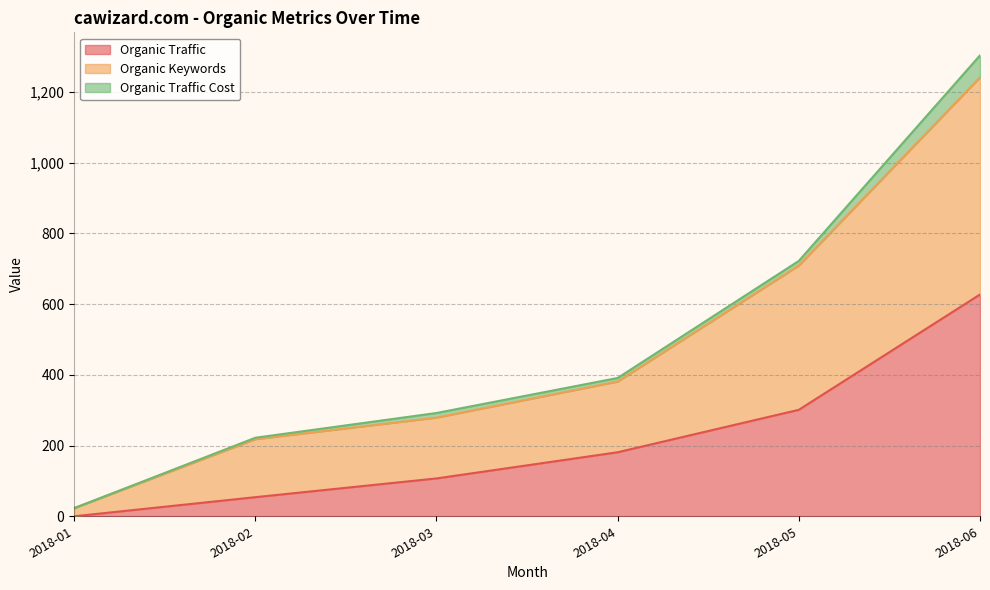

Rank the categories by Organic Traffic value from lowest to highest.

2018-01, 2018-02, 2018-03, 2018-04, 2018-05, 2018-06